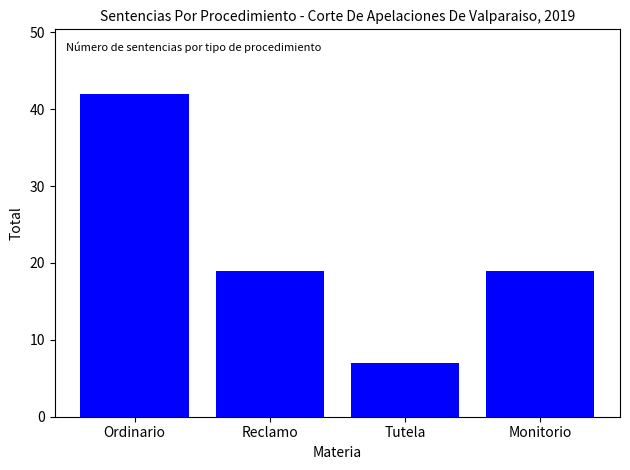

Which category has the highest value across all series?

Ordinario